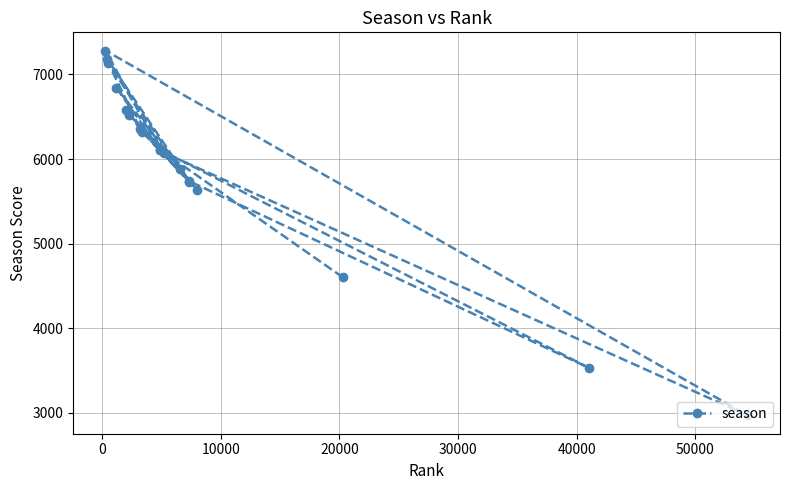

What is the greatest value displayed?

7281